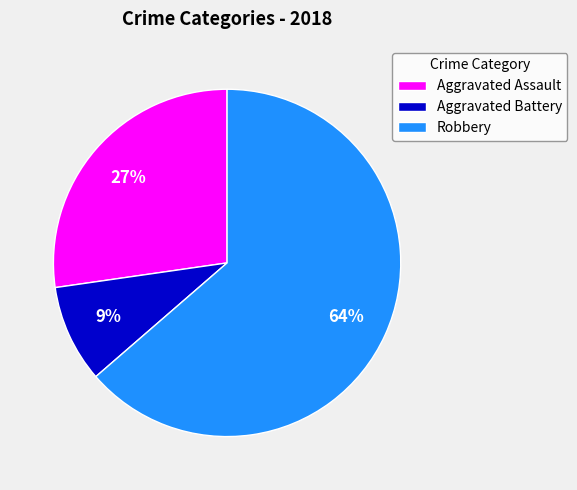

What percentage is the Robbery slice, to the nearest percent?

64%